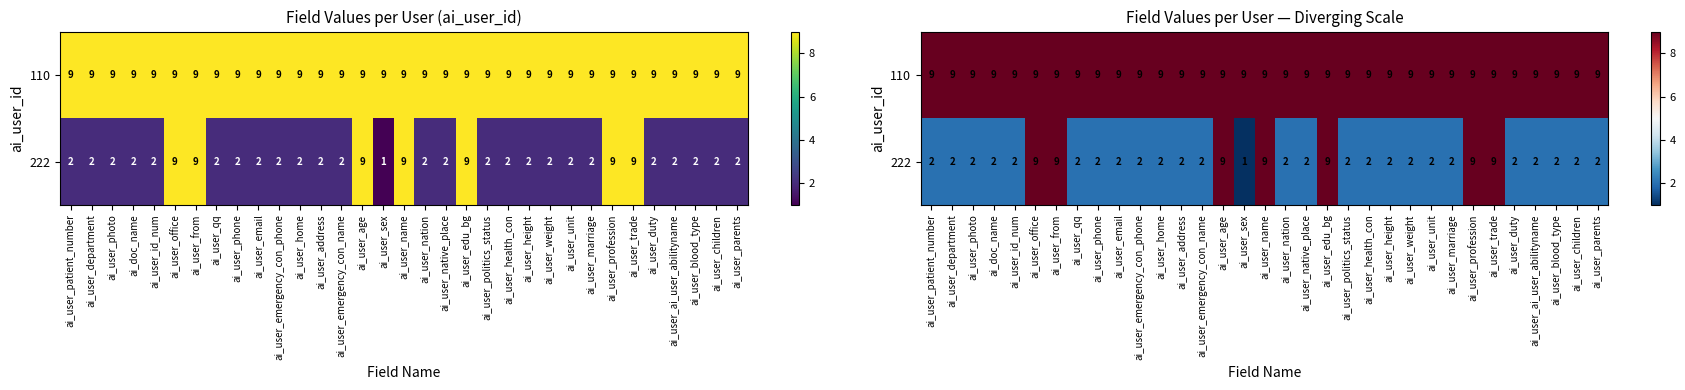

What is the total value across all series at ai_user_home?

11